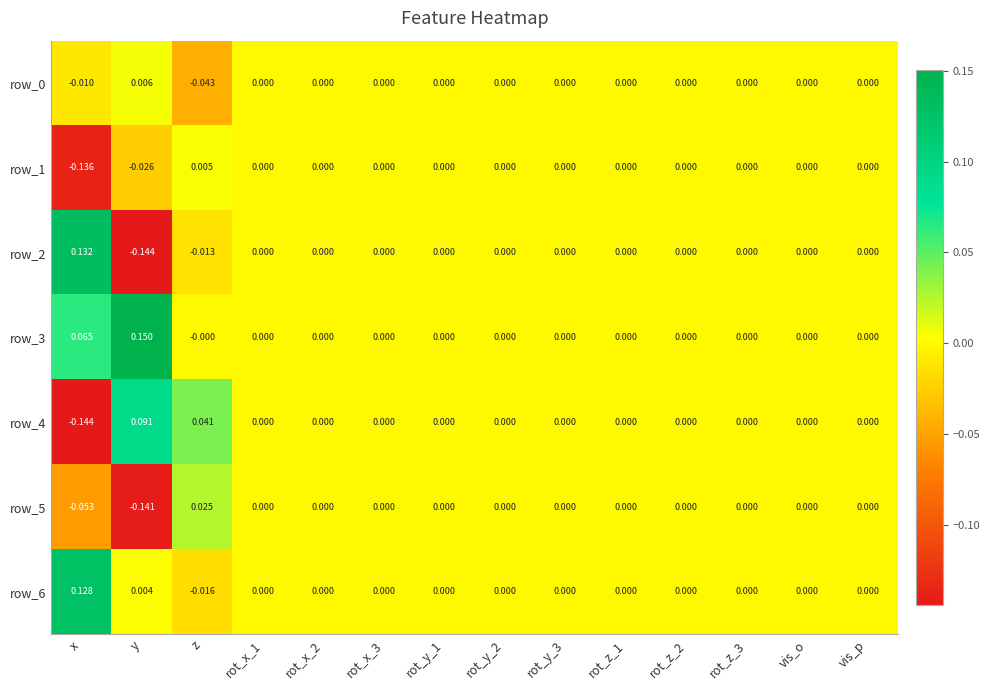

Is the value of row_2 at rot_x_1 greater than the value of row_0 at y?

No